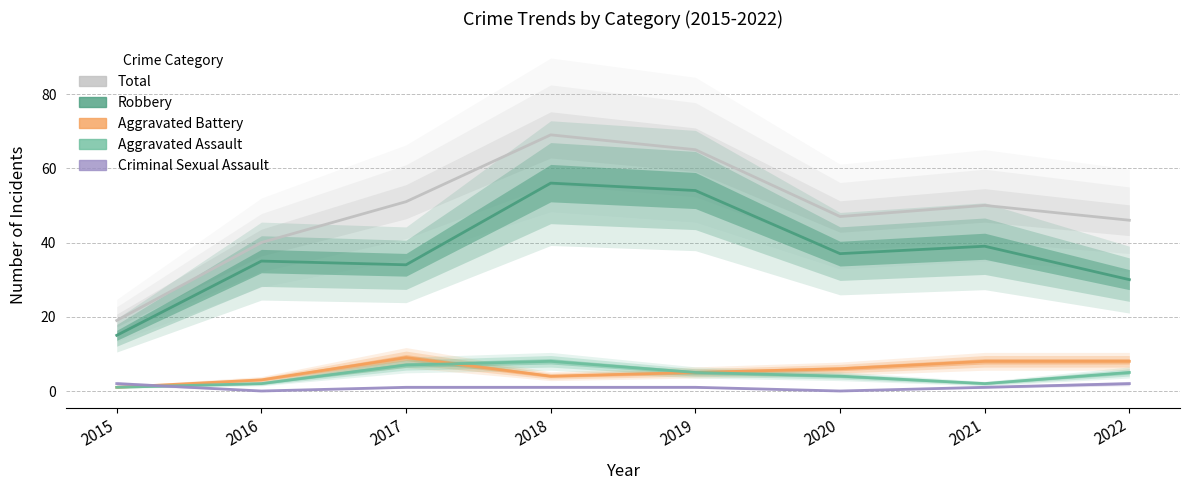

Reading left to right, extract all data points from this chart.

Total: 2015=19	2016=40	2017=51	2018=69	2019=65	2020=47	2021=50	2022=46
Robbery: 2015=15	2016=35	2017=34	2018=56	2019=54	2020=37	2021=39	2022=30
Aggravated Battery: 2015=1	2016=3	2017=9	2018=4	2019=5	2020=6	2021=8	2022=8
Aggravated Assault: 2015=1	2016=2	2017=7	2018=8	2019=5	2020=4	2021=2	2022=5
Criminal Sexual Assault: 2015=2	2016=0	2017=1	2018=1	2019=1	2020=0	2021=1	2022=2